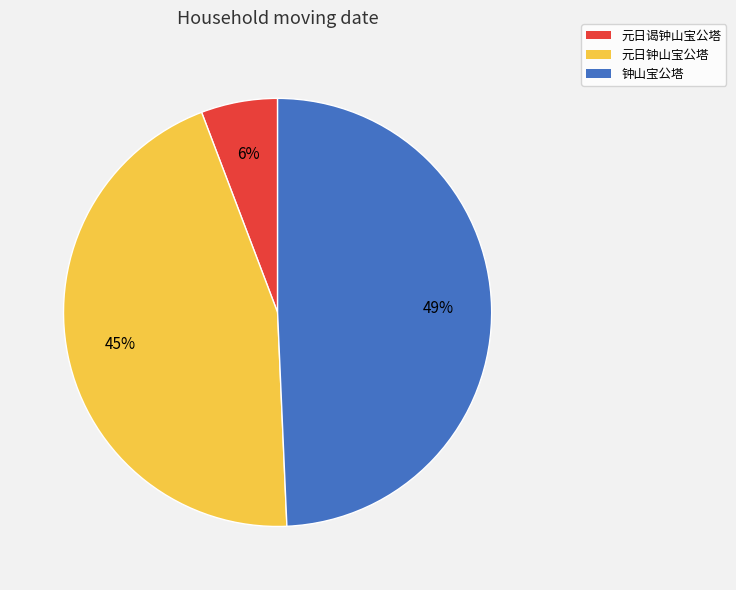

Which slice is the largest?

钟山宝公塔